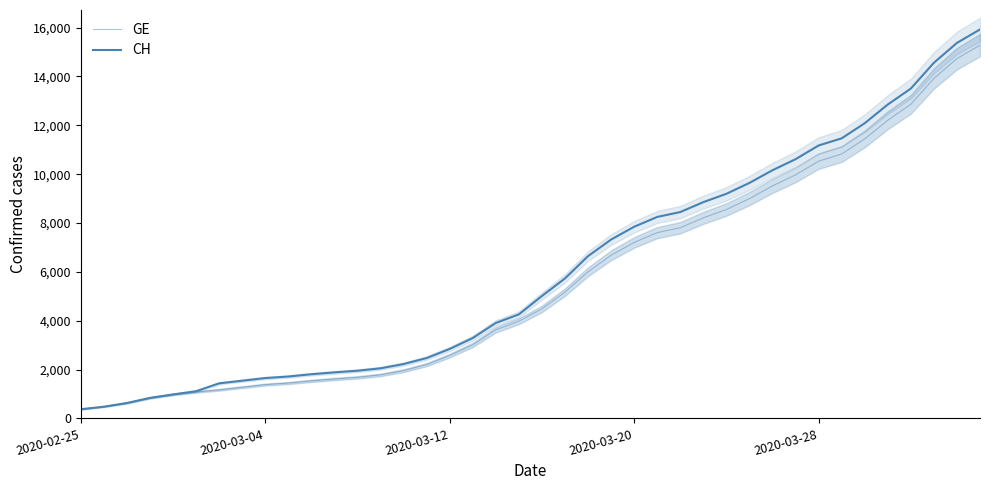

At which label does GE reach its minimum?

2020-02-25